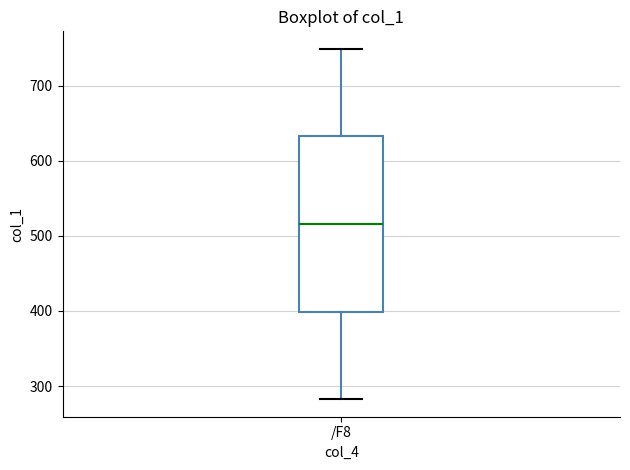

Where does the median line of the box for /F8 sit on the y-axis? The values are not printed on the chart, so give them approximately, as read against the axis.

520